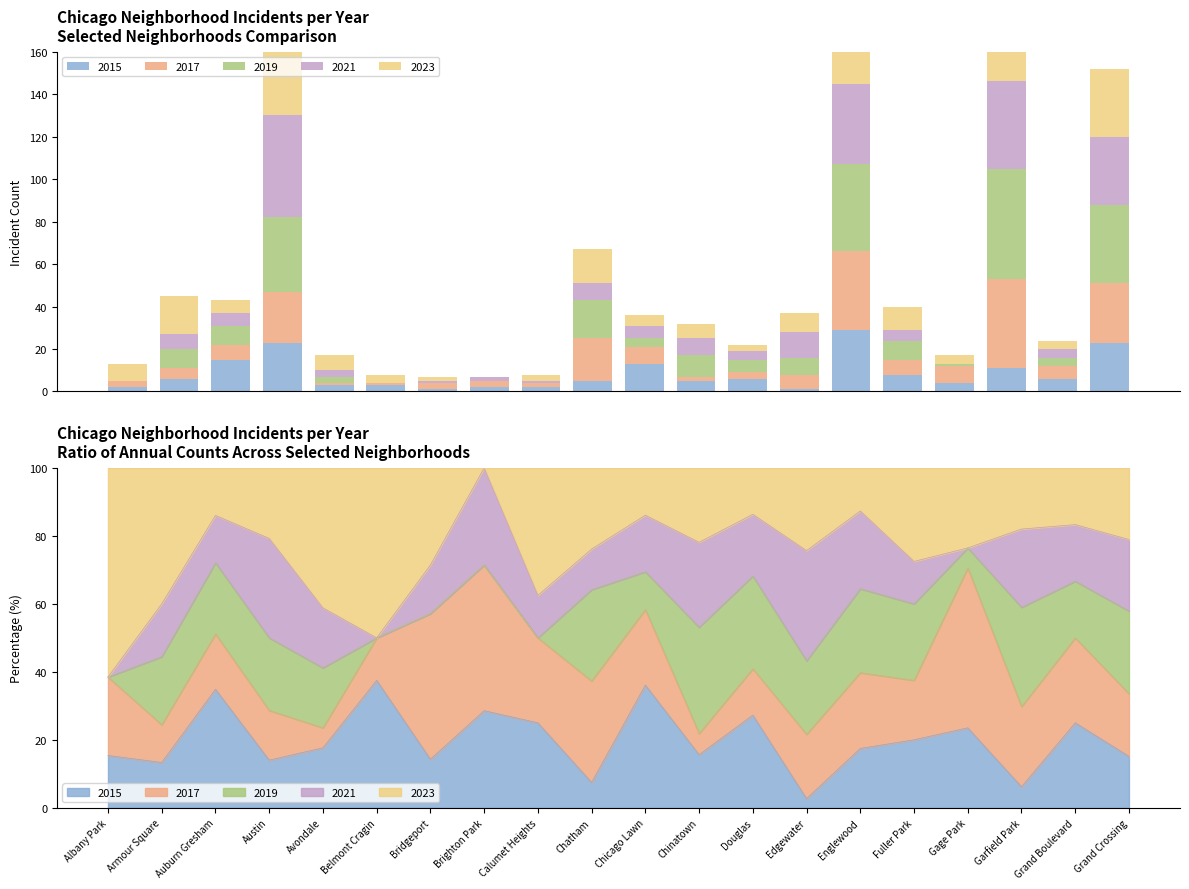

At which category is the sum across all series the highest?

Garfield Park